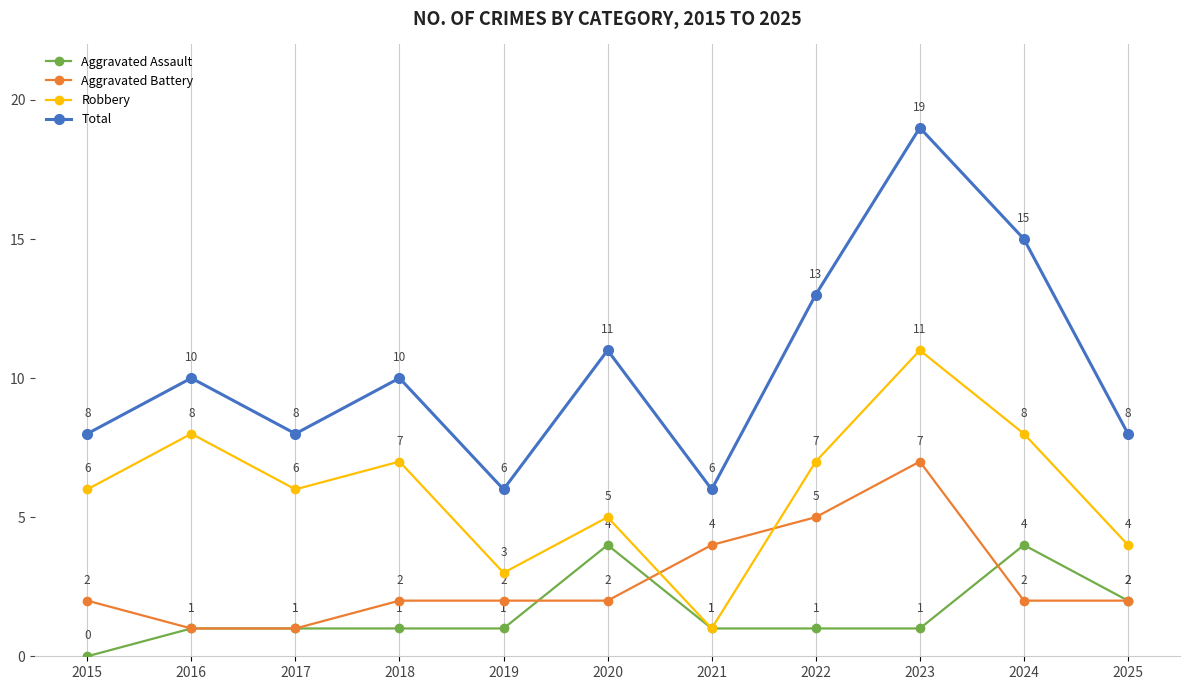

What is the minimum value for Aggravated Battery?

1